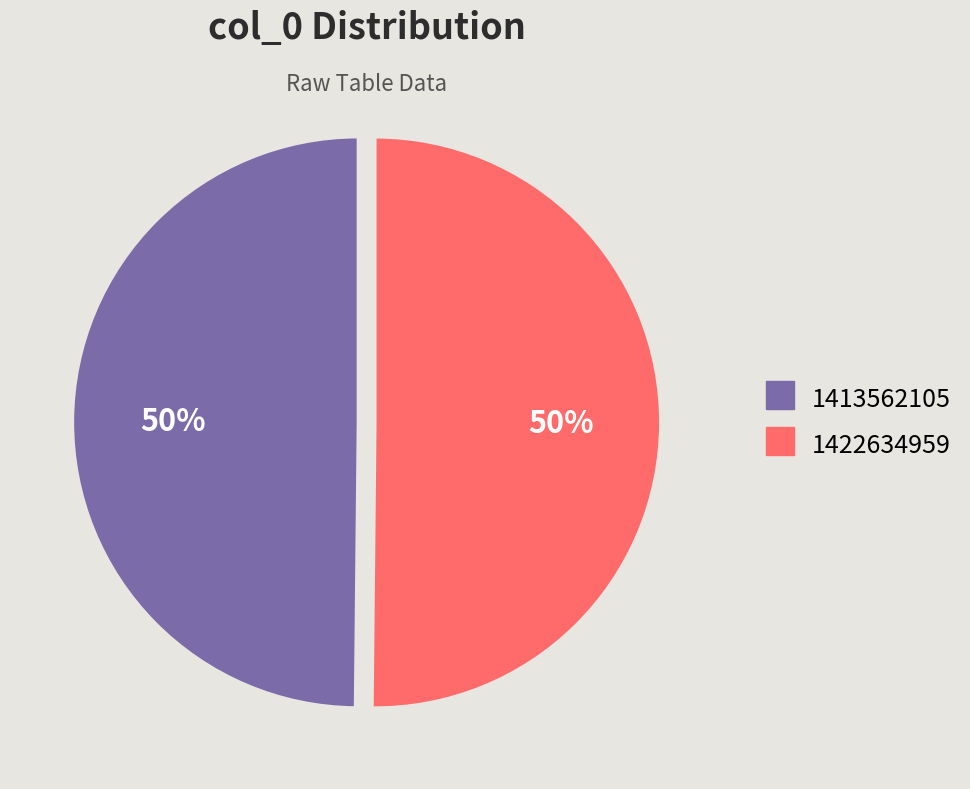

Is the sum of 1422634959 and 1413562105 greater than half?

Yes